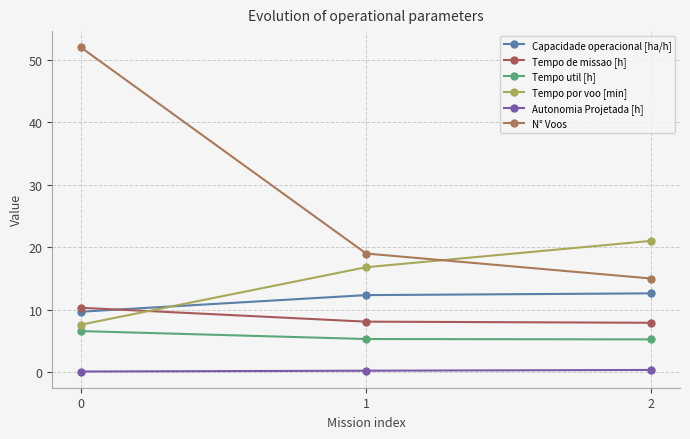

What is the value of the Tempo util [h] point at the 1st from the left?

6.6